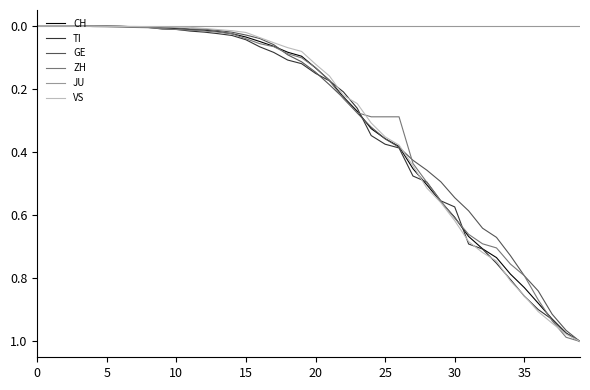

At how many categories does at least one series exceed 0?

39